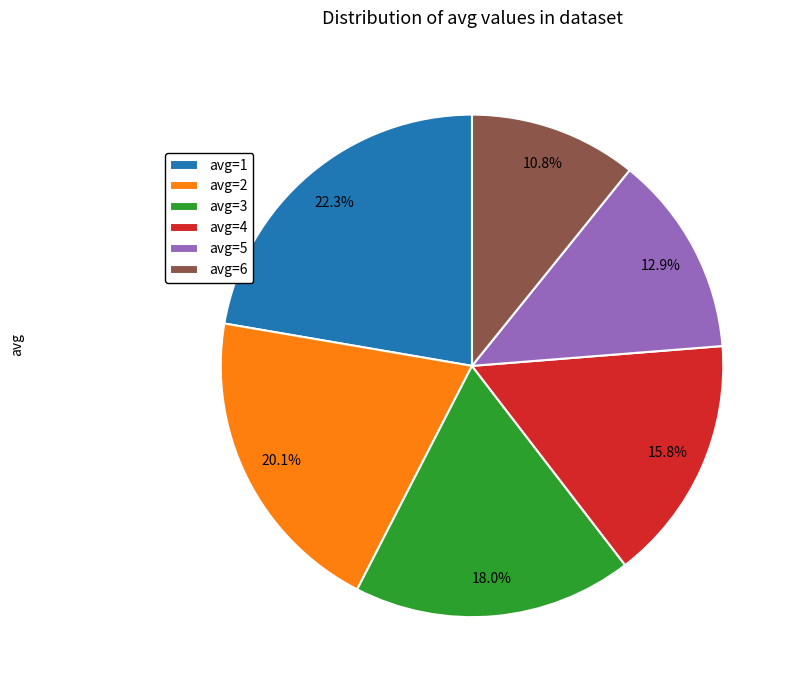

Rank the categories by value from lowest to highest.

avg=6, avg=5, avg=4, avg=3, avg=2, avg=1